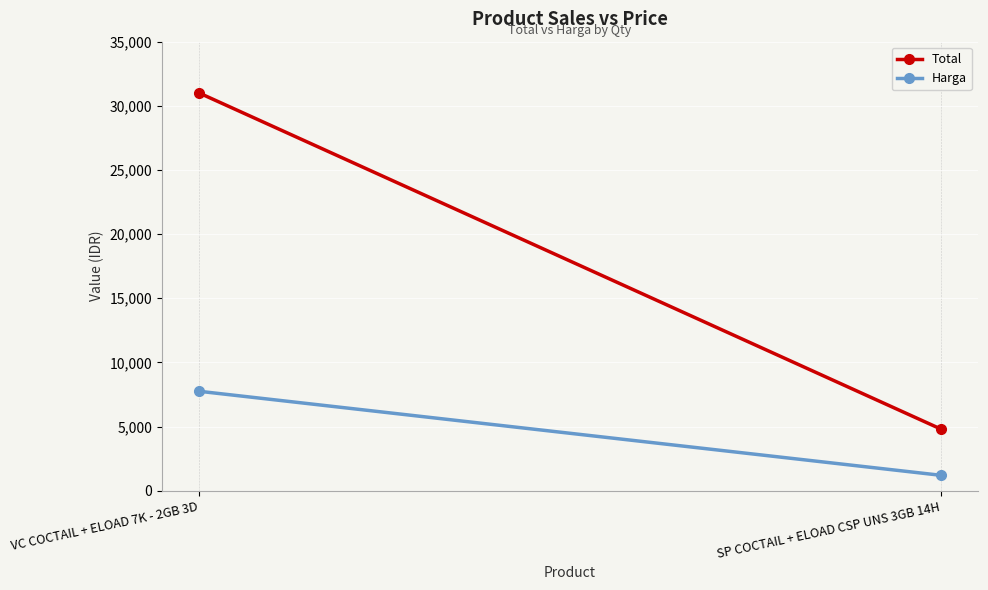

Which label corresponds to the largest value in the chart?

VC COCTAIL + ELOAD 7K - 2GB 3D